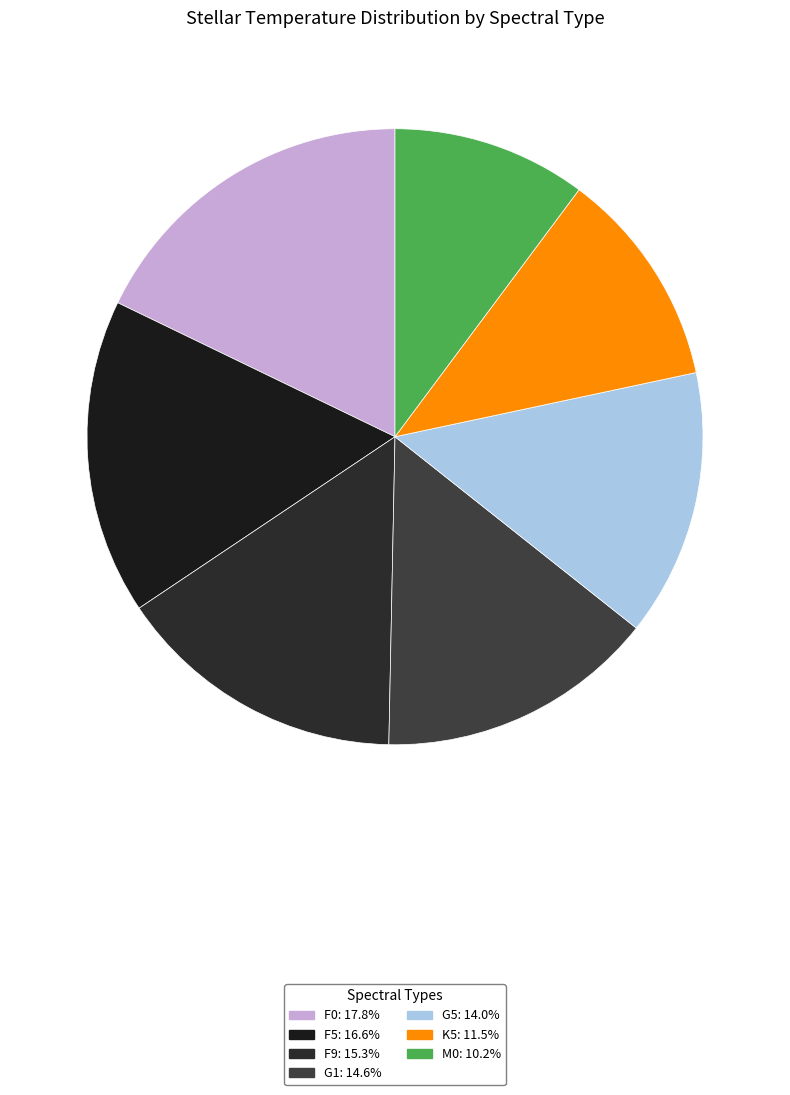

Combined, do G1 and K5 account for over 50%?

No